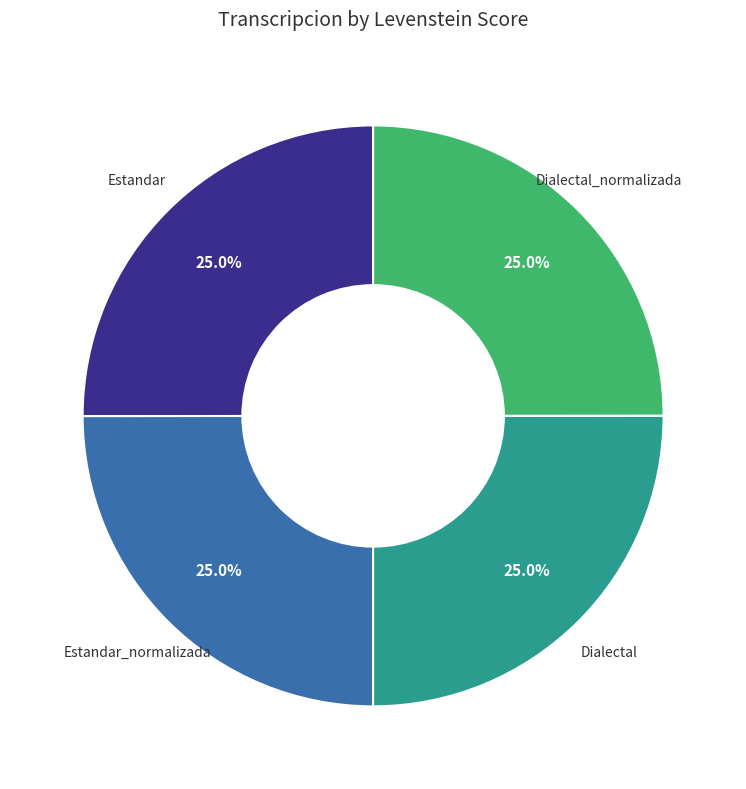

Does any single category account for the majority?

No